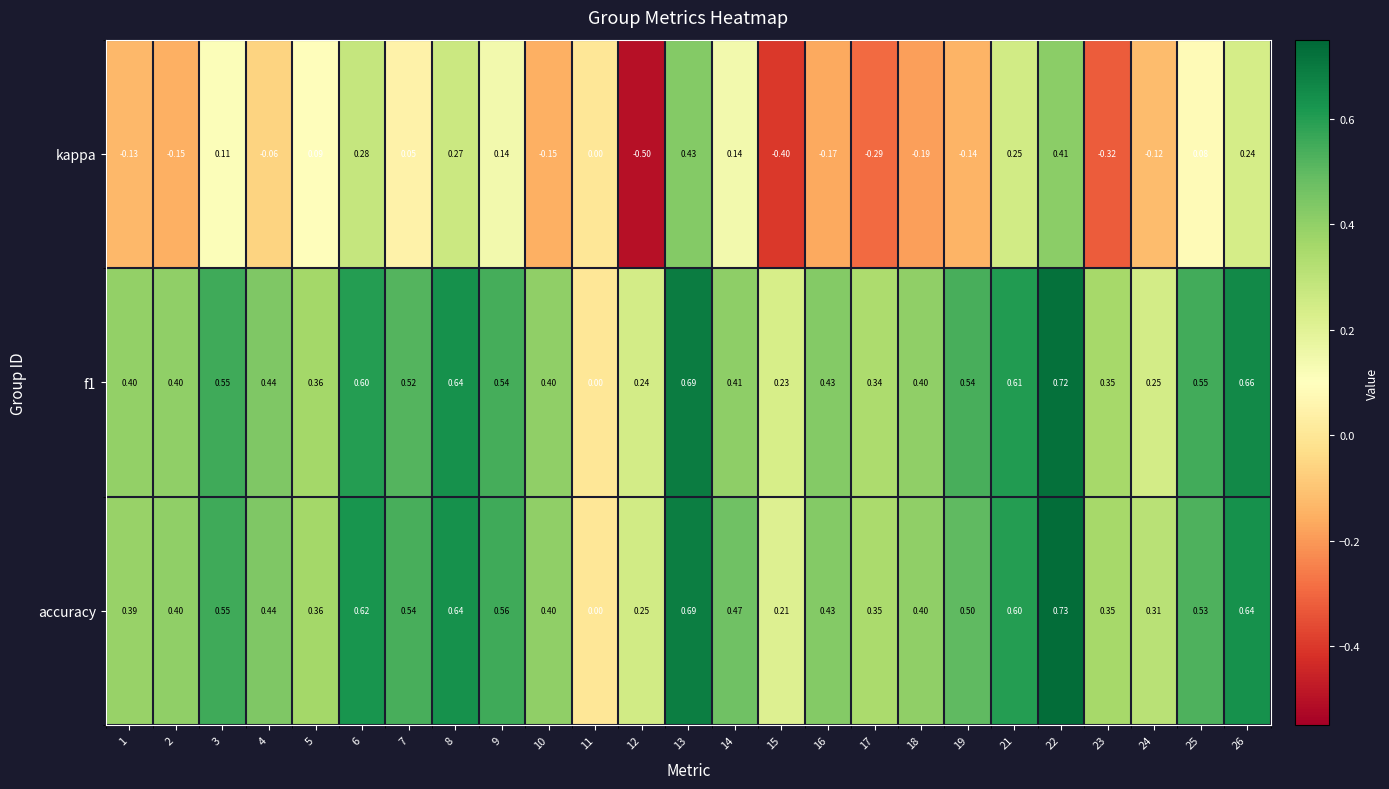

Which series has the largest total across all categories?

accuracy